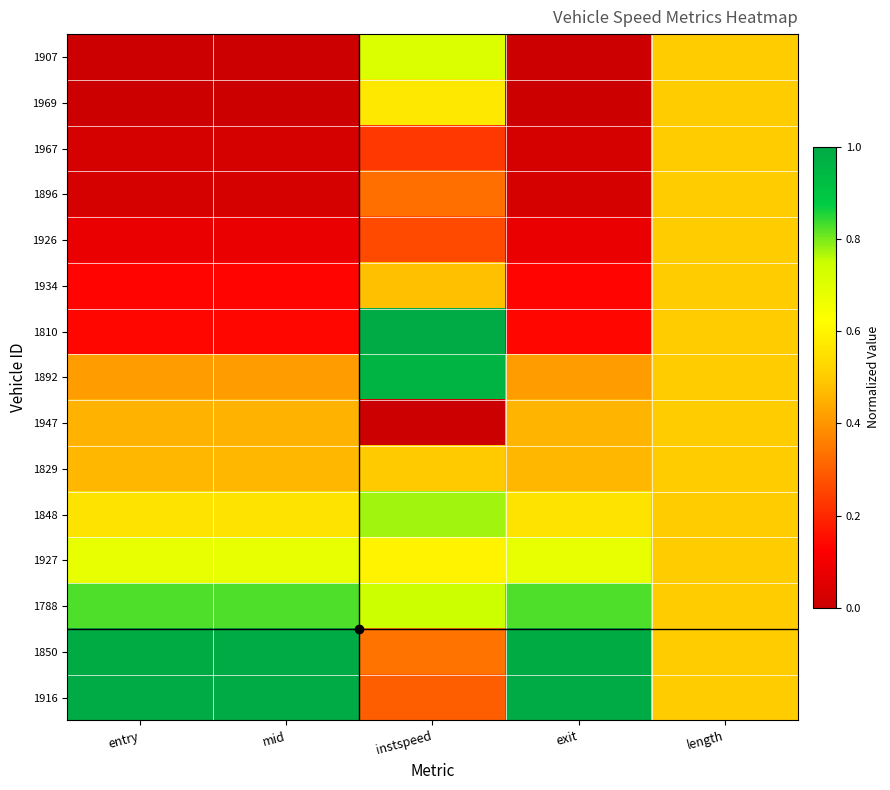

List the series in order of their peak value, highest first.

1810, 1916, 1850, 1892, 1788, 1848, 1907, 1927, 1969, 1967, 1896, 1926, 1934, 1947, 1829